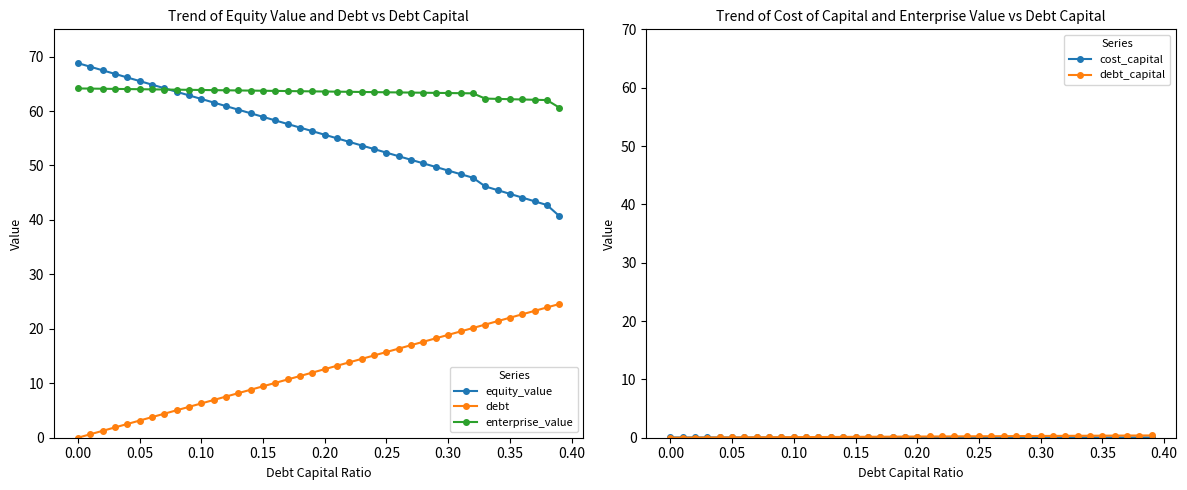

Which series has the widest spread of values?

equity_value